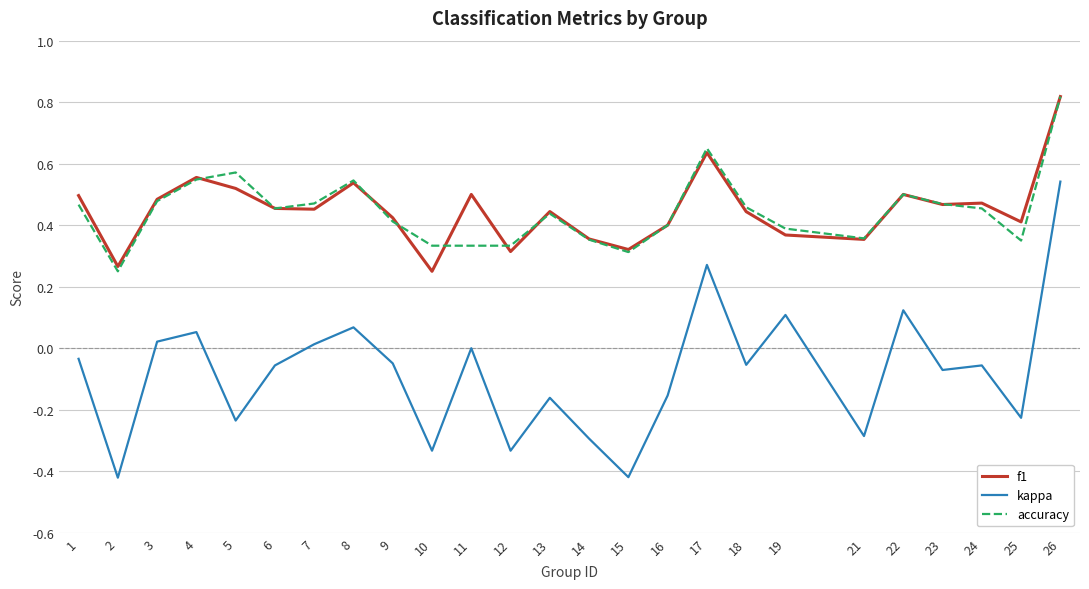

True or false: f1 and kappa intersect in this chart.

False